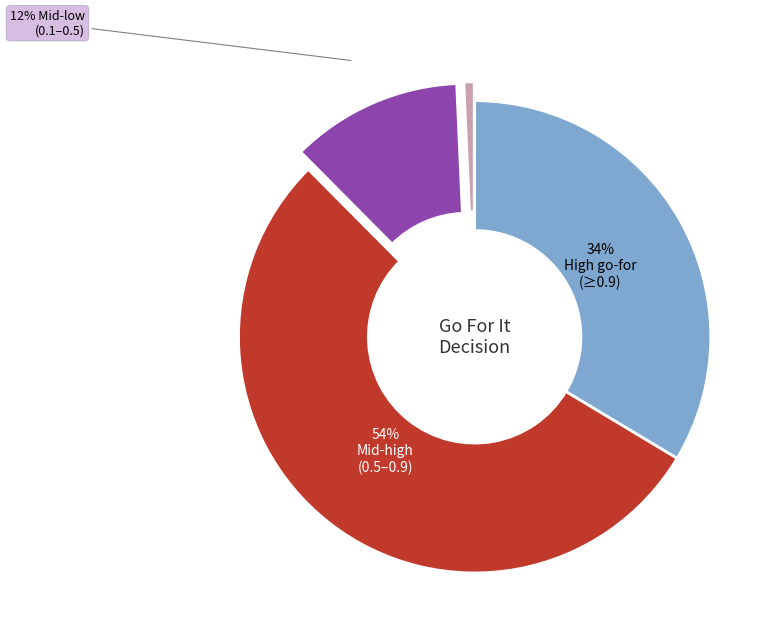

How many segments does this pie chart have?

4